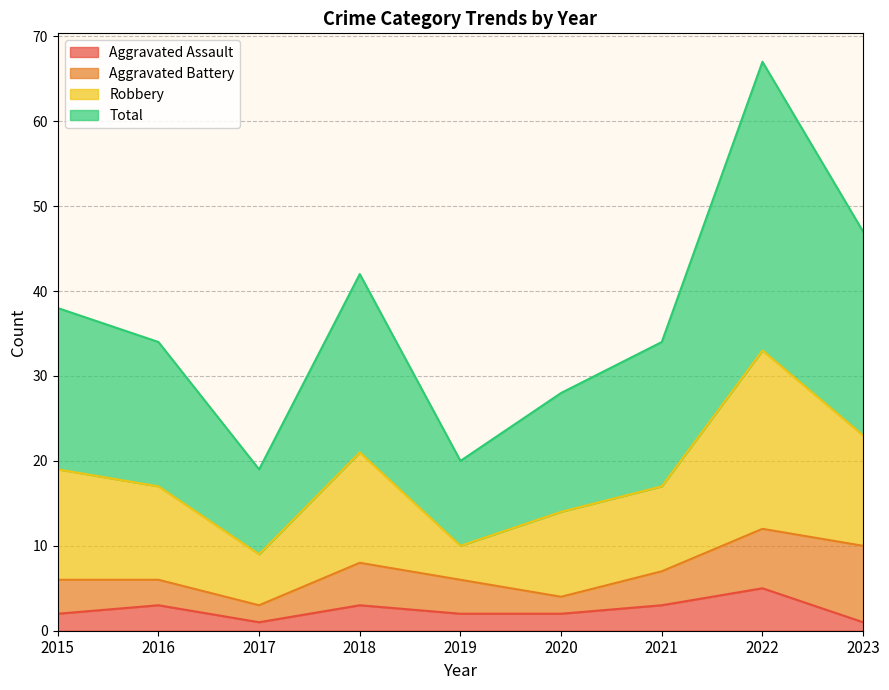

Between 2020 and 2015, which is larger?

2020